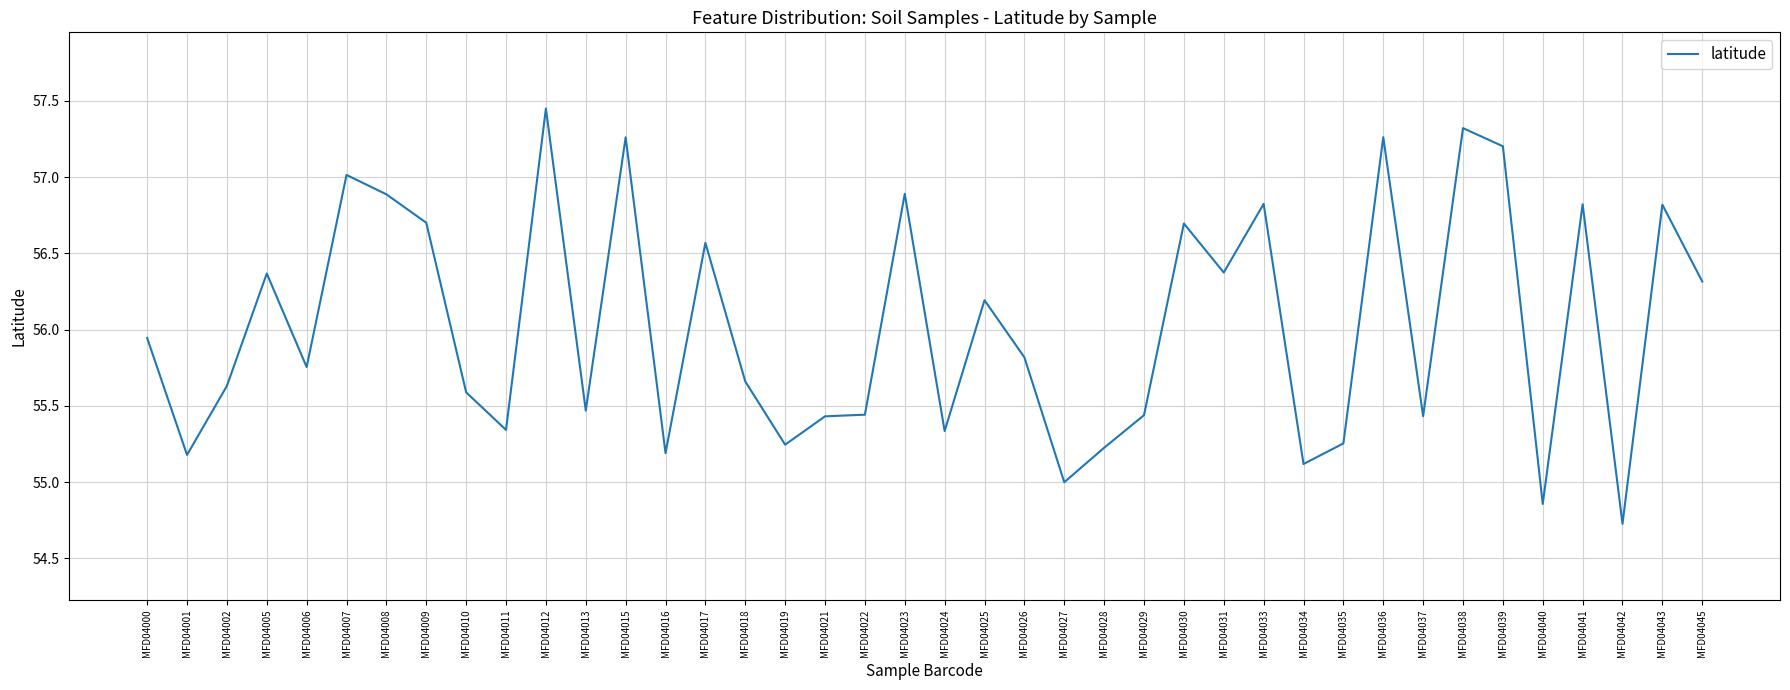

What is the difference between the maximum and minimum values?

2.7